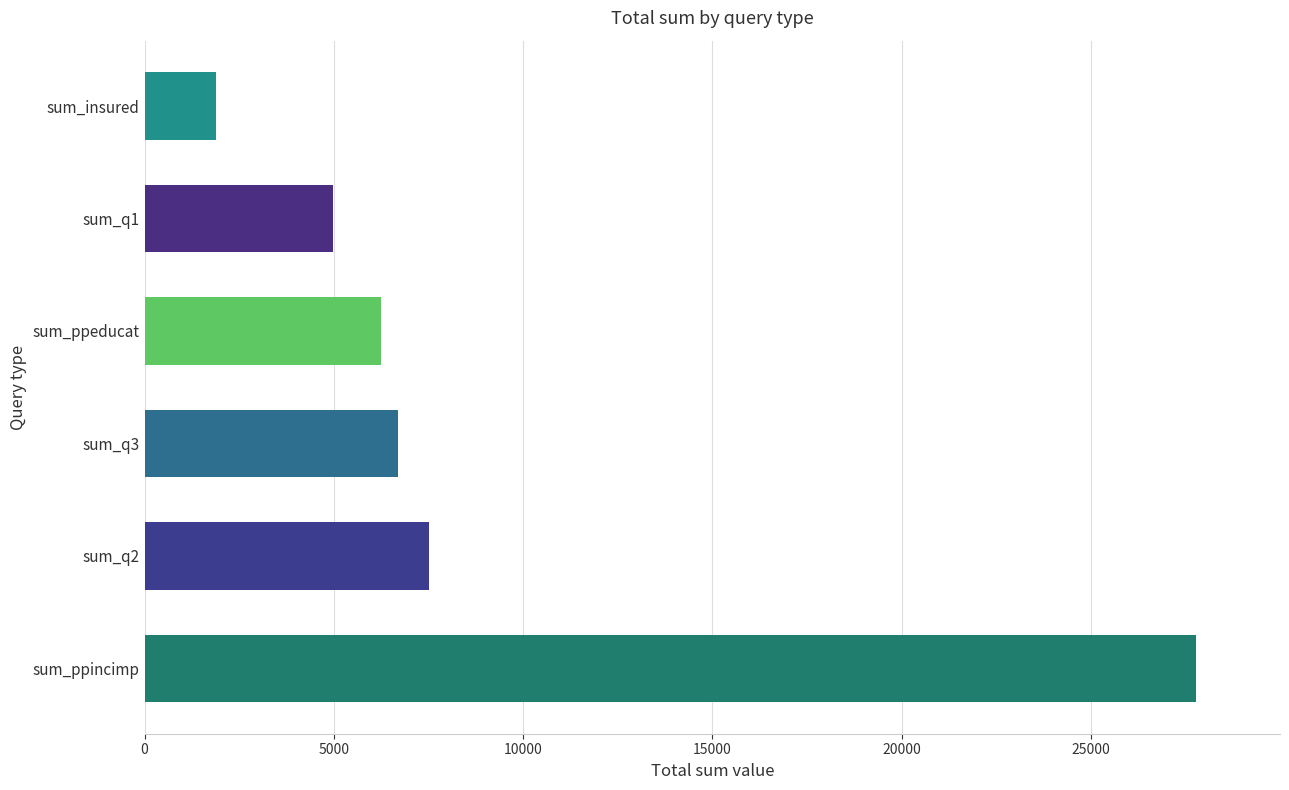

Does the chart contain stacked bars?

No